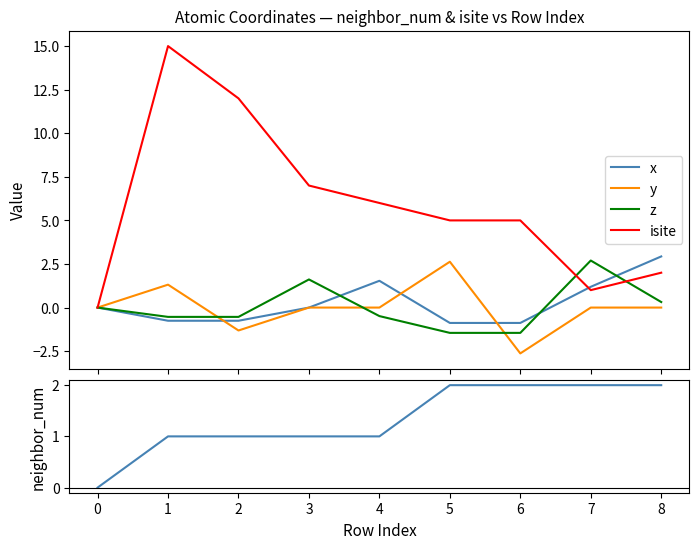

What is the lowest value of the y series?

-2.6